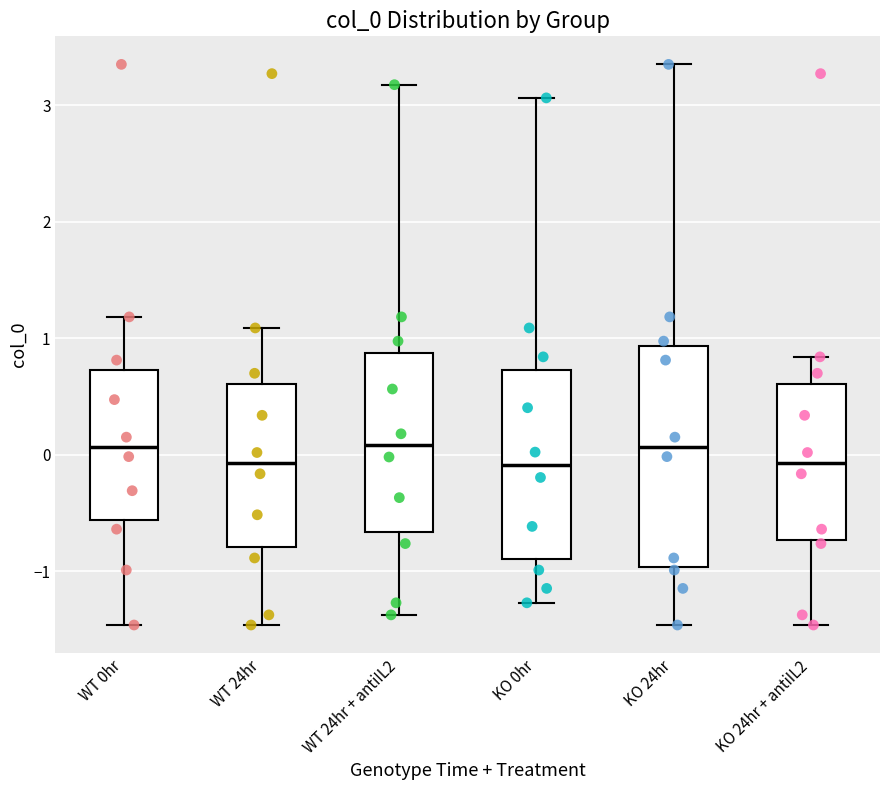

Where does the lower whisker of the box for WT 0hr end on the y-axis? The values are not printed on the chart, so give them approximately, as read against the axis.

-1.5